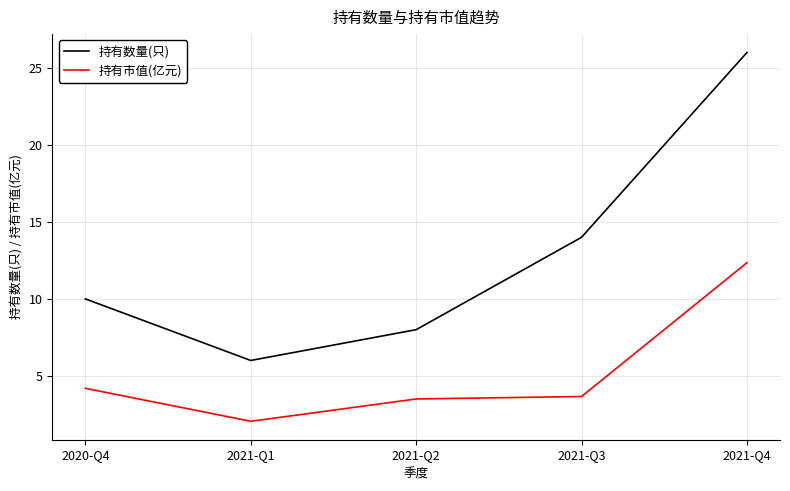

Where is 持有市值(亿元) nearest to the value 7?

2020-Q4